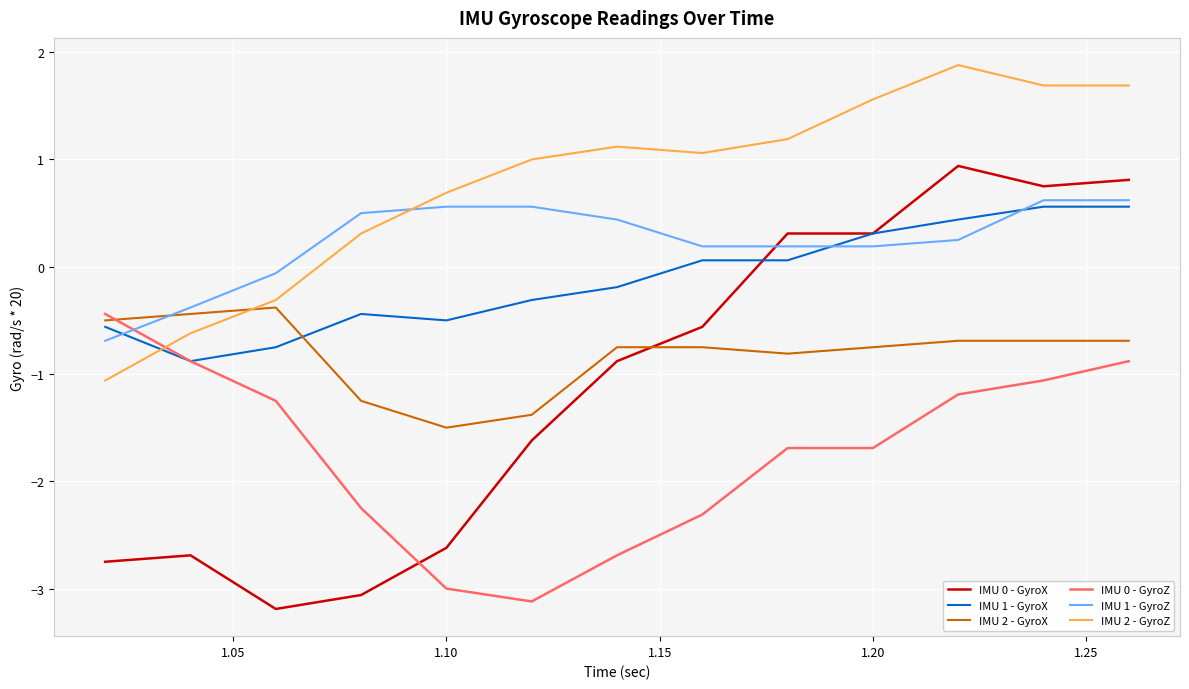

What are all the series names shown in the legend?

IMU 0 - GyroX, IMU 1 - GyroX, IMU 2 - GyroX, IMU 0 - GyroZ, IMU 1 - GyroZ, IMU 2 - GyroZ